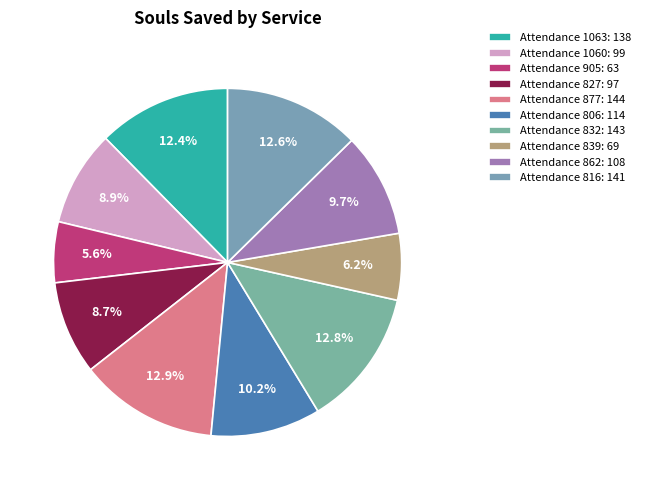

Does Attendance 1060 account for over 50% of the chart?

No